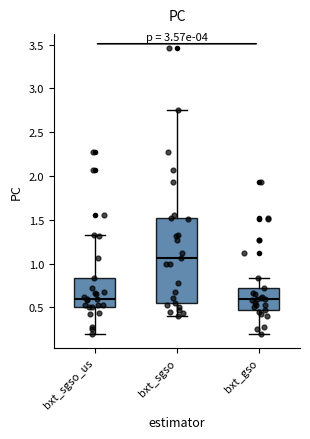

Reading left to right, transcribe this box plot: for each box, give where its median line is, the range the box spans, and where its two whiskers end, as read against the y-axis. The values are not printed on the chart, so give them approximately, as read against the axis.

bxt_sgso_us: median 0.60, box 0.50 to 0.85, whiskers 0.20 to 1.35
bxt_sgso: median 1.05, box 0.55 to 1.50, whiskers 0.40 to 2.75
bxt_gso: median 0.60, box 0.45 to 0.70, whiskers 0.20 to 0.85